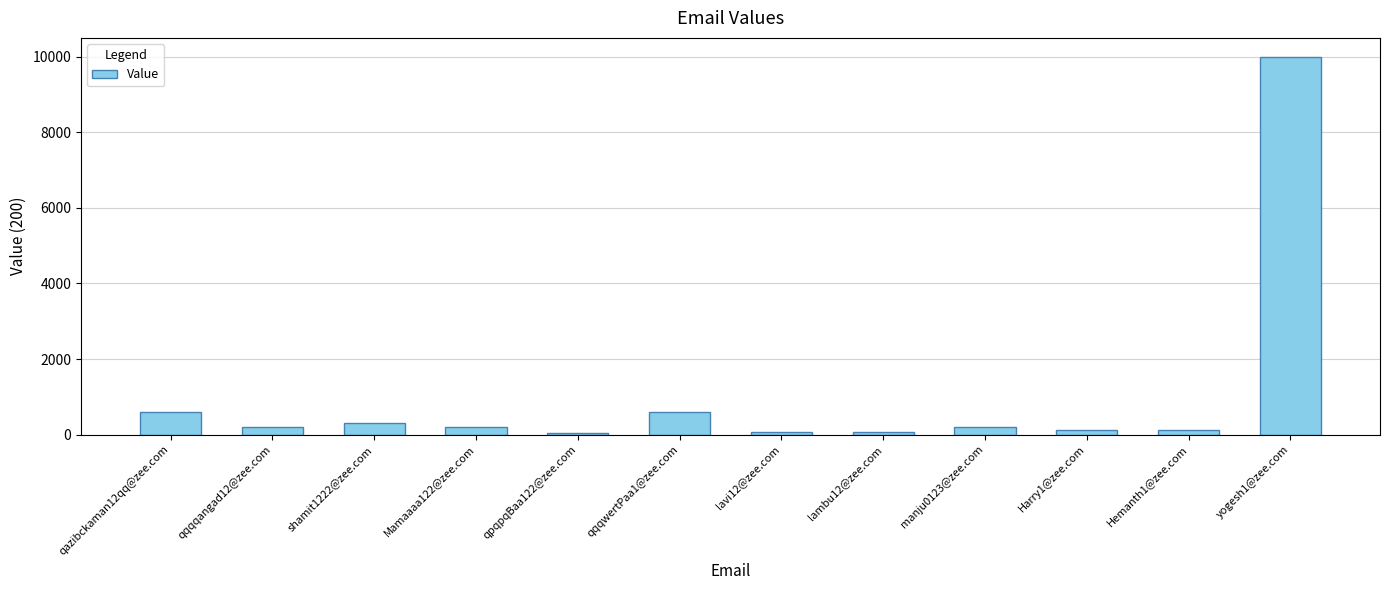

How many data points does each series have?

12